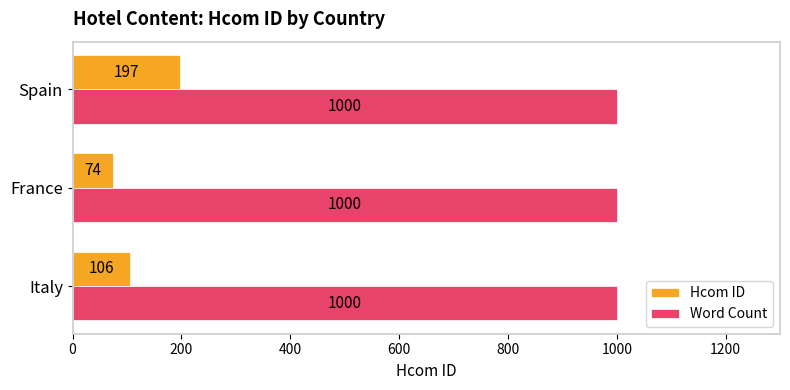

What is the average value of the Word Count series?

1000